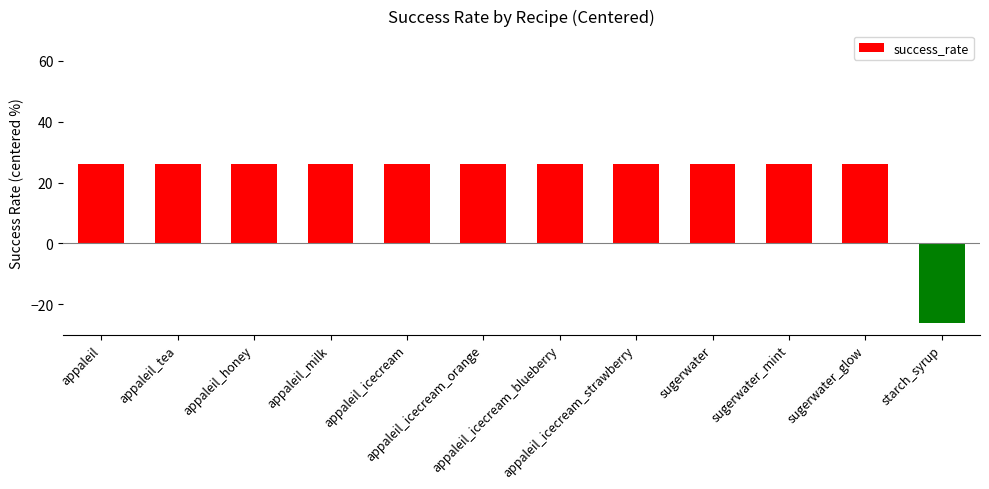

What is the average value?

21.9